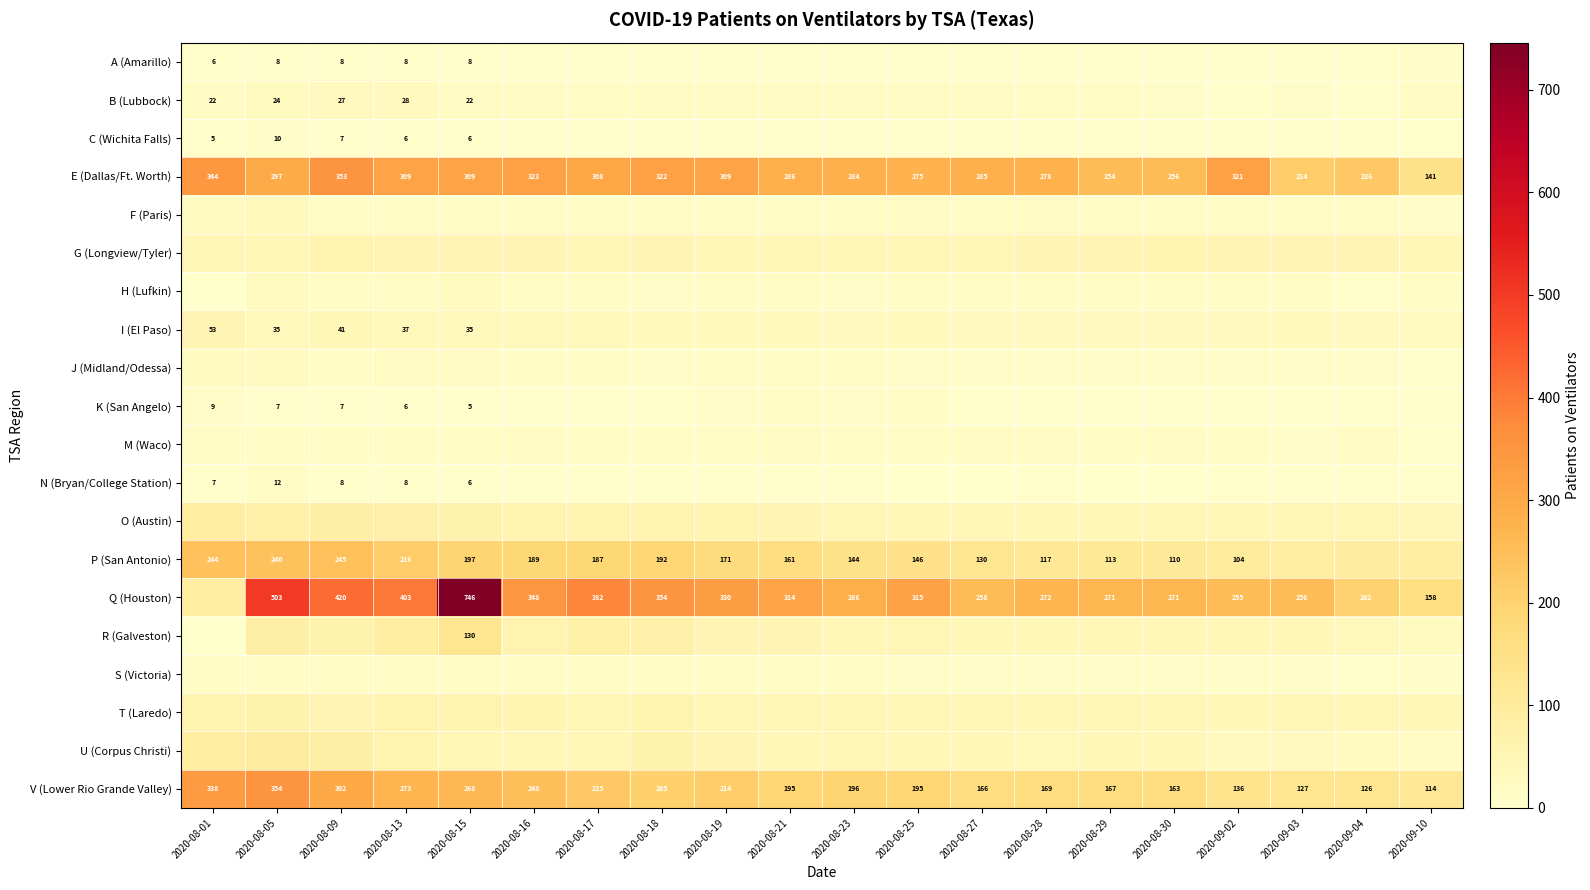

What is the difference between the E (Dallas/Ft. Worth) values at 2020-08-27 and 2020-08-29?

31